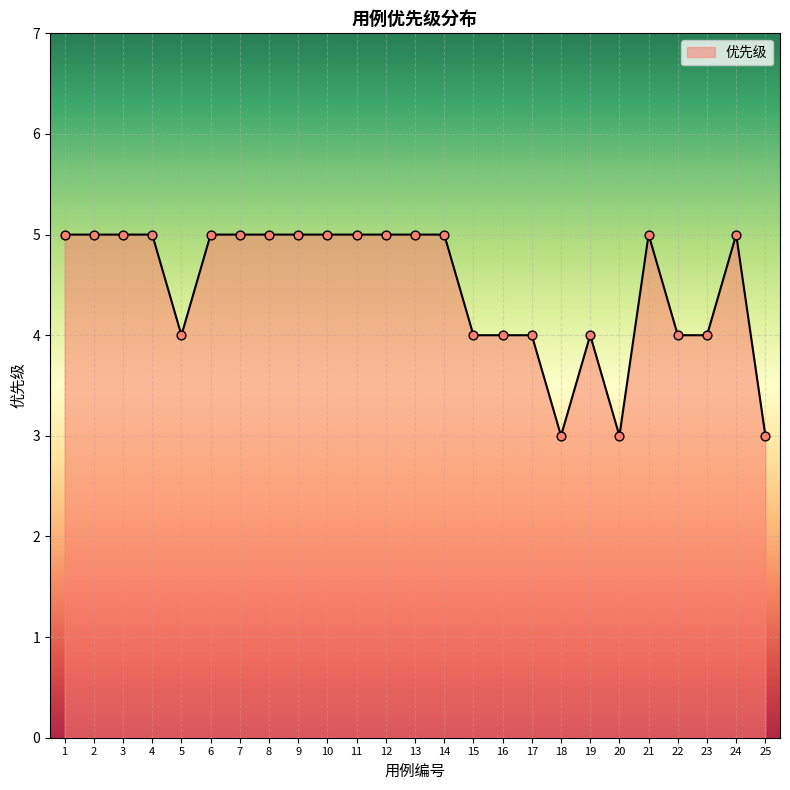

What is the ratio of the value at 25 to the value at 18?

1.0